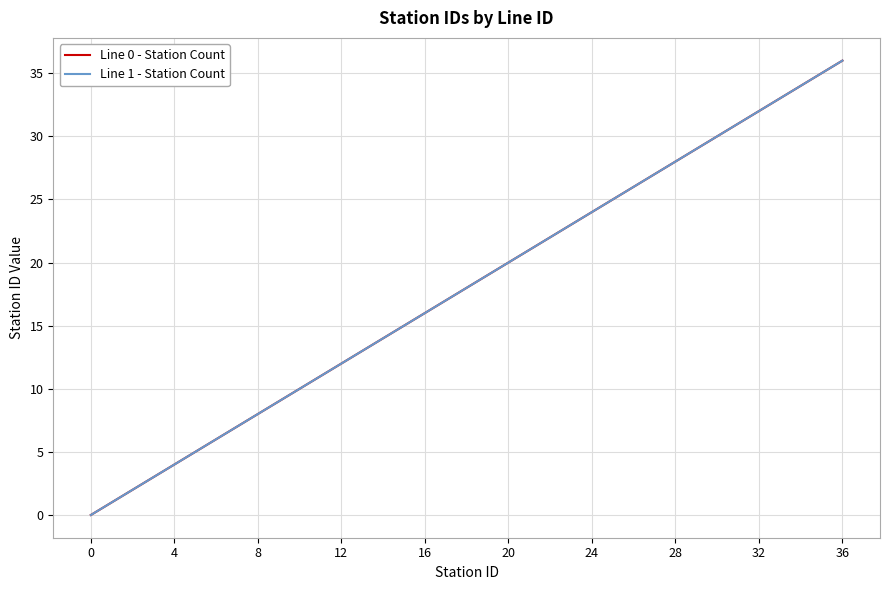

Is this an area chart (filled region under the line)?

No